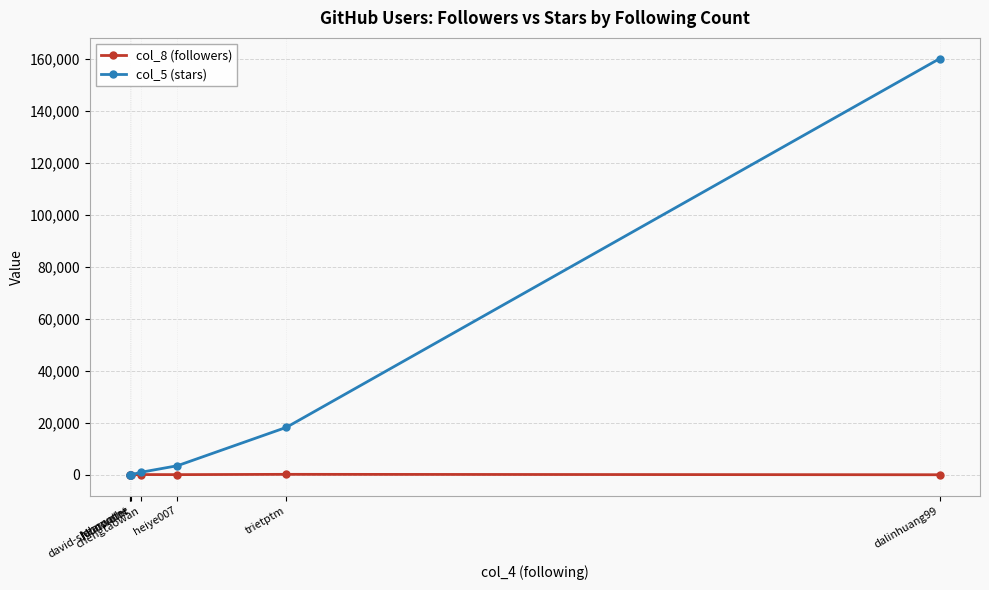

What is the maximum value shown in the chart?

160079